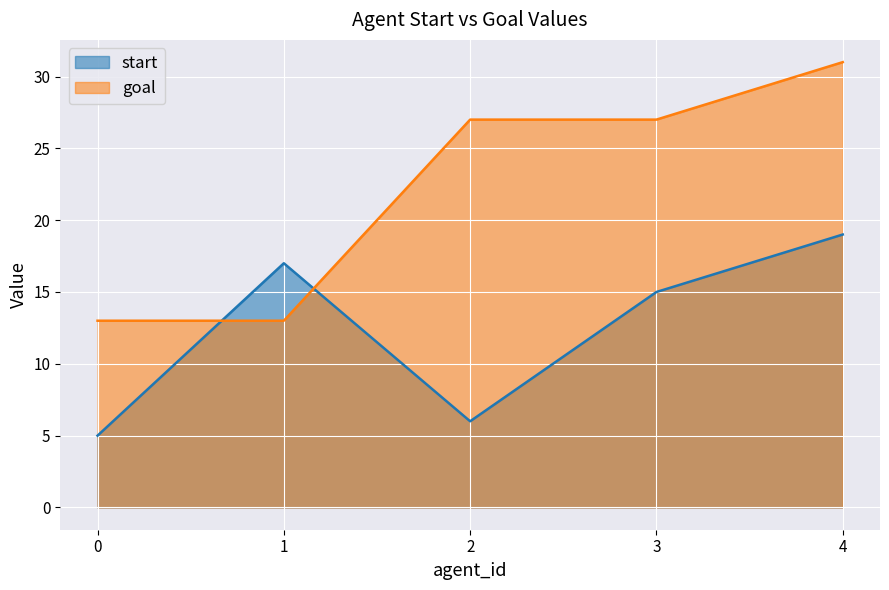

How many series are shown in this chart?

2